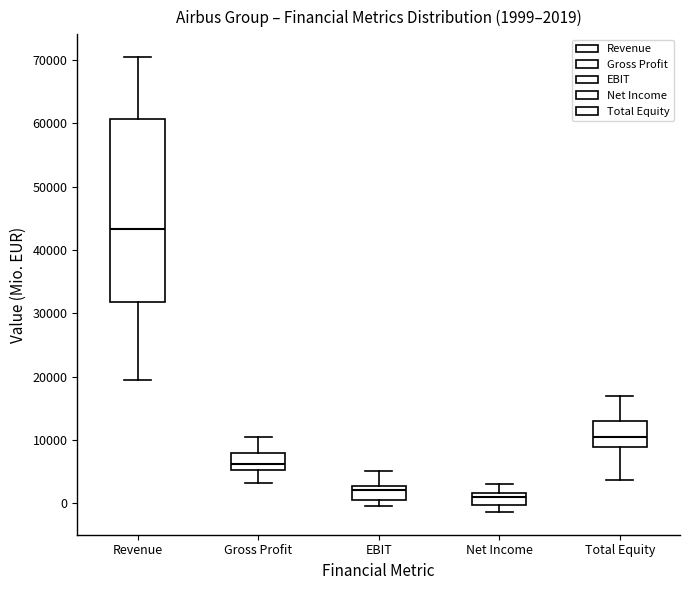

Which box's median line is the highest?

Revenue